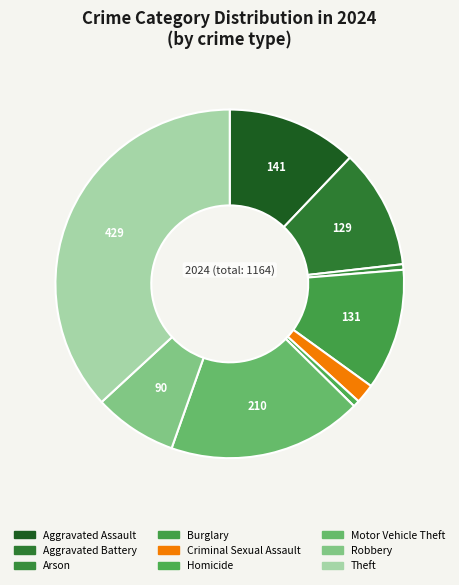

How many segments does this pie chart have?

9